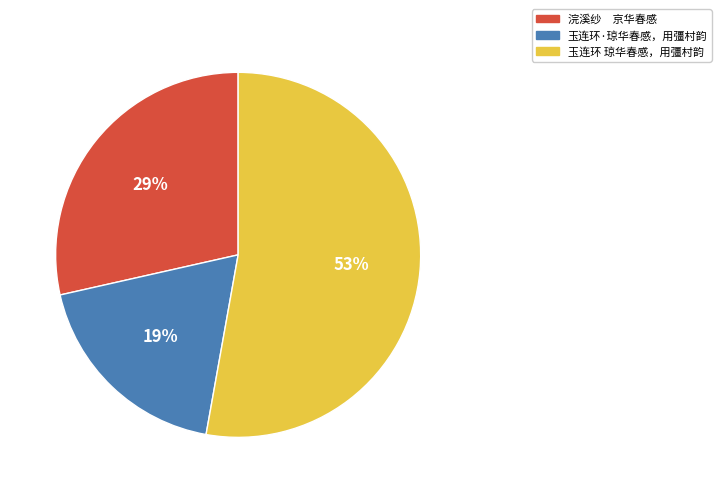

To the nearest percent, what portion does 浣溪纱 京华春感 represent?

29%